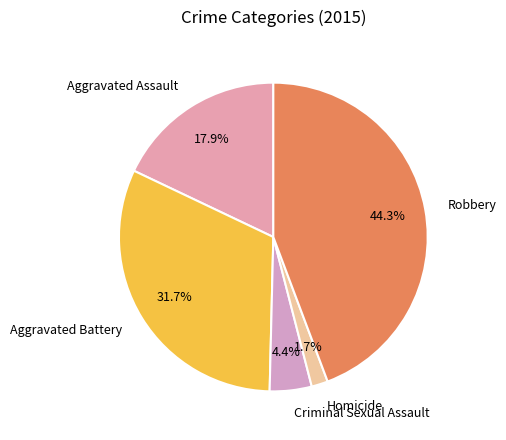

True or false: Homicide accounts for 2% of the total.

True